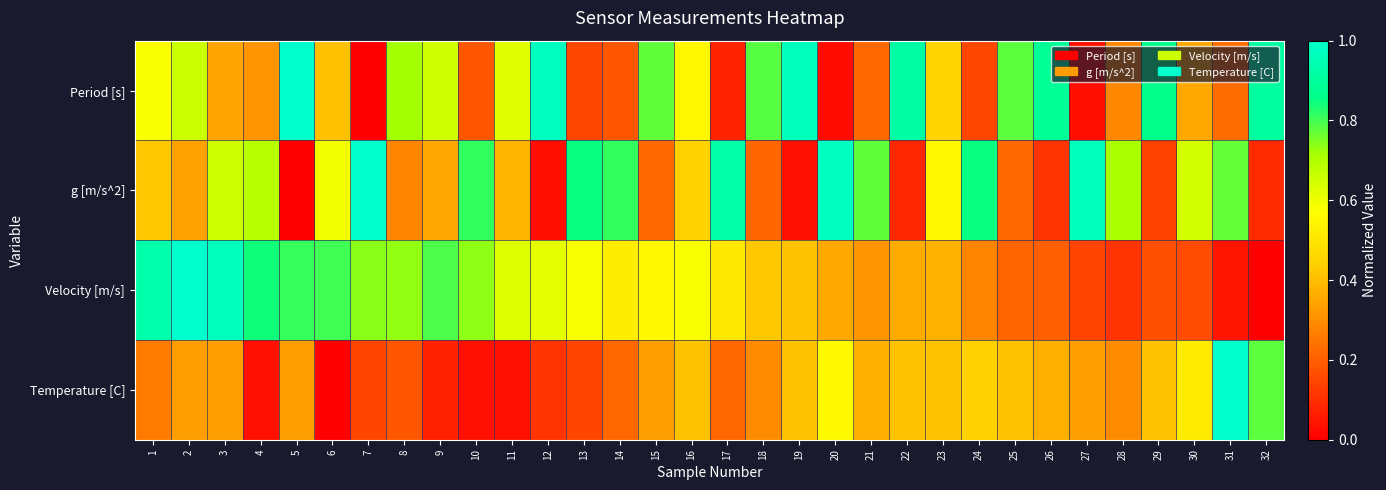

At how many categories does at least one series exceed 0?

32